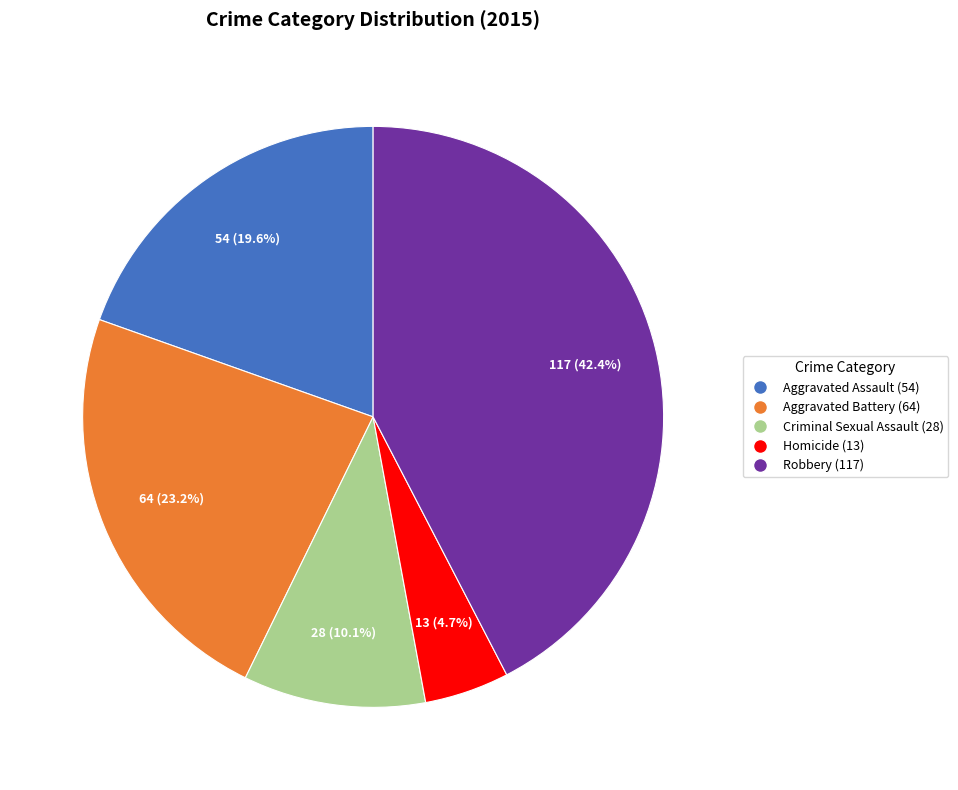

Does Homicide account for over 50% of the chart?

No